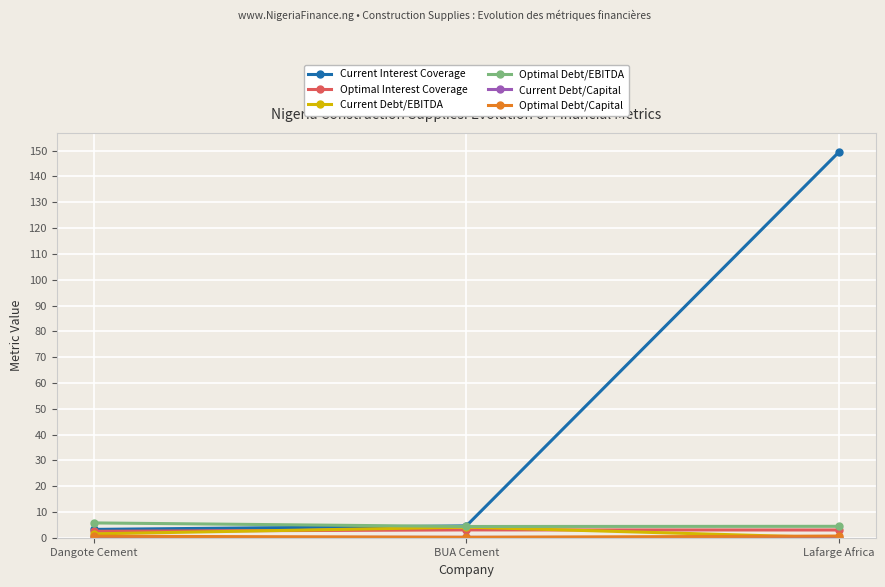

What is the label of the 3rd point from the left?

Lafarge Africa